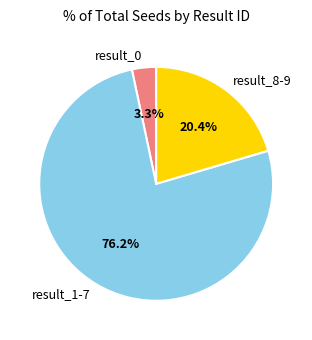

Is there any slice that represents more than half of the pie?

Yes